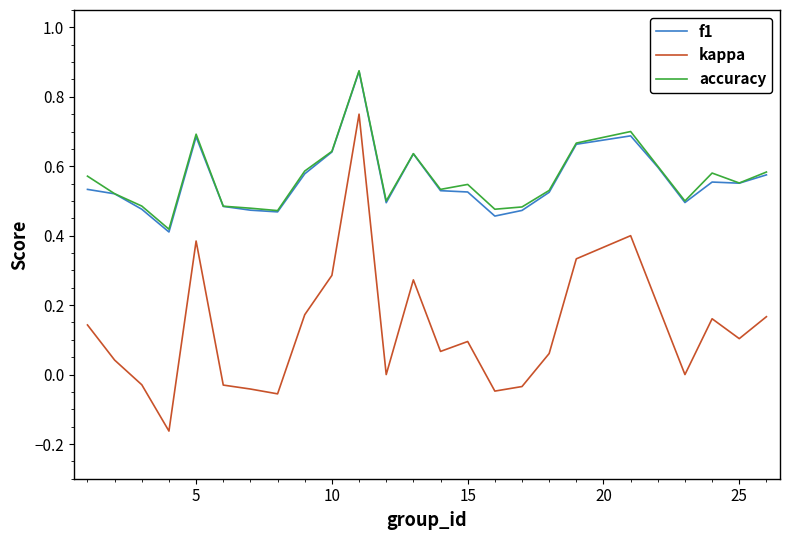

True or false: f1 and kappa cross at least once.

False